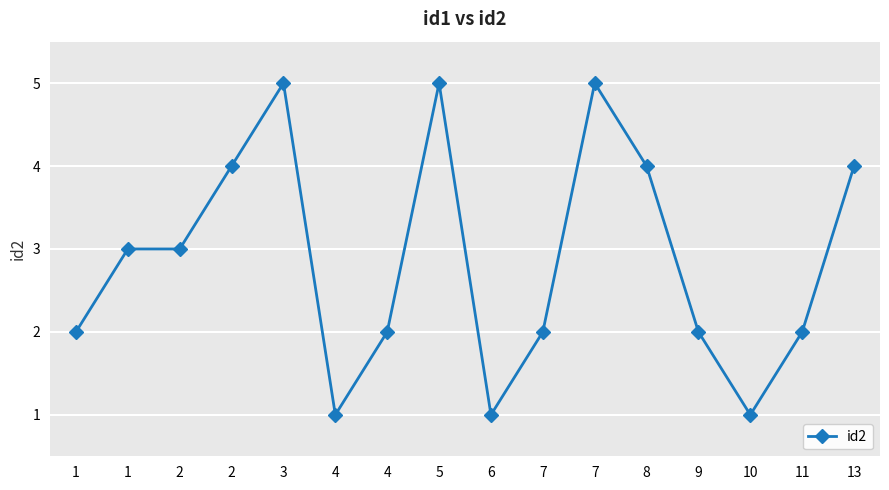

Count the number of data series in this chart.

1